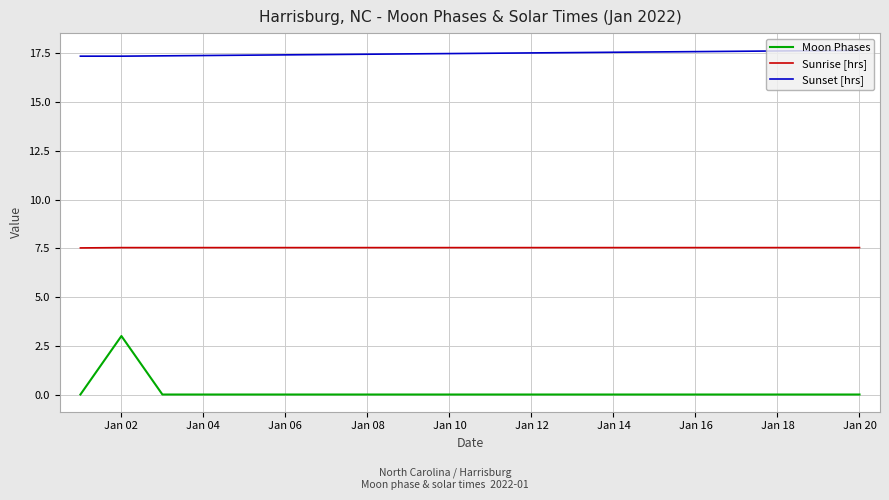

Which series has the largest total across all categories?

Sunset [hrs]